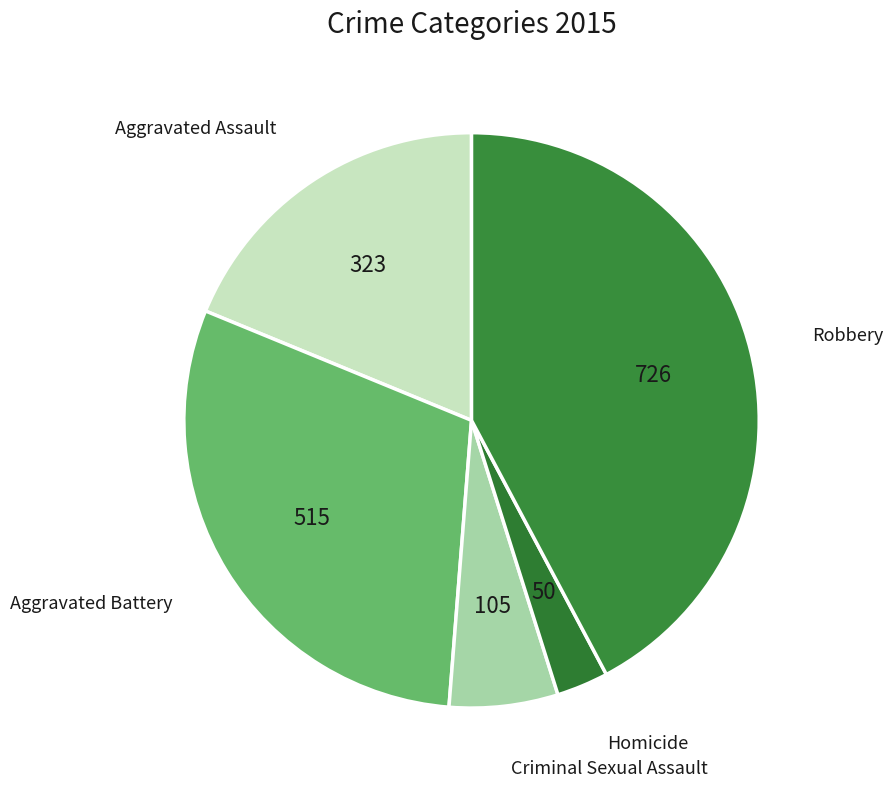

True or false: Aggravated Assault accounts for 19% of the total.

True